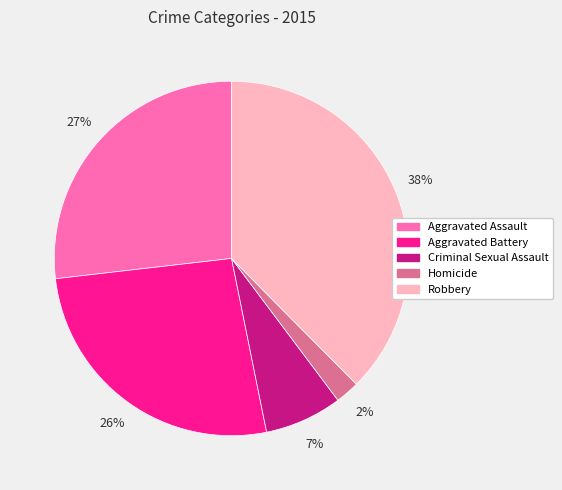

To the nearest percent, what is the average slice percentage?

20%